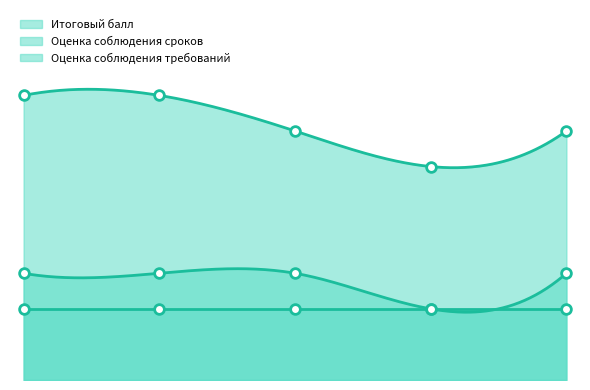

Is it true that Оценка соблюдения сроков equals 1 at Вержбицкий?

False